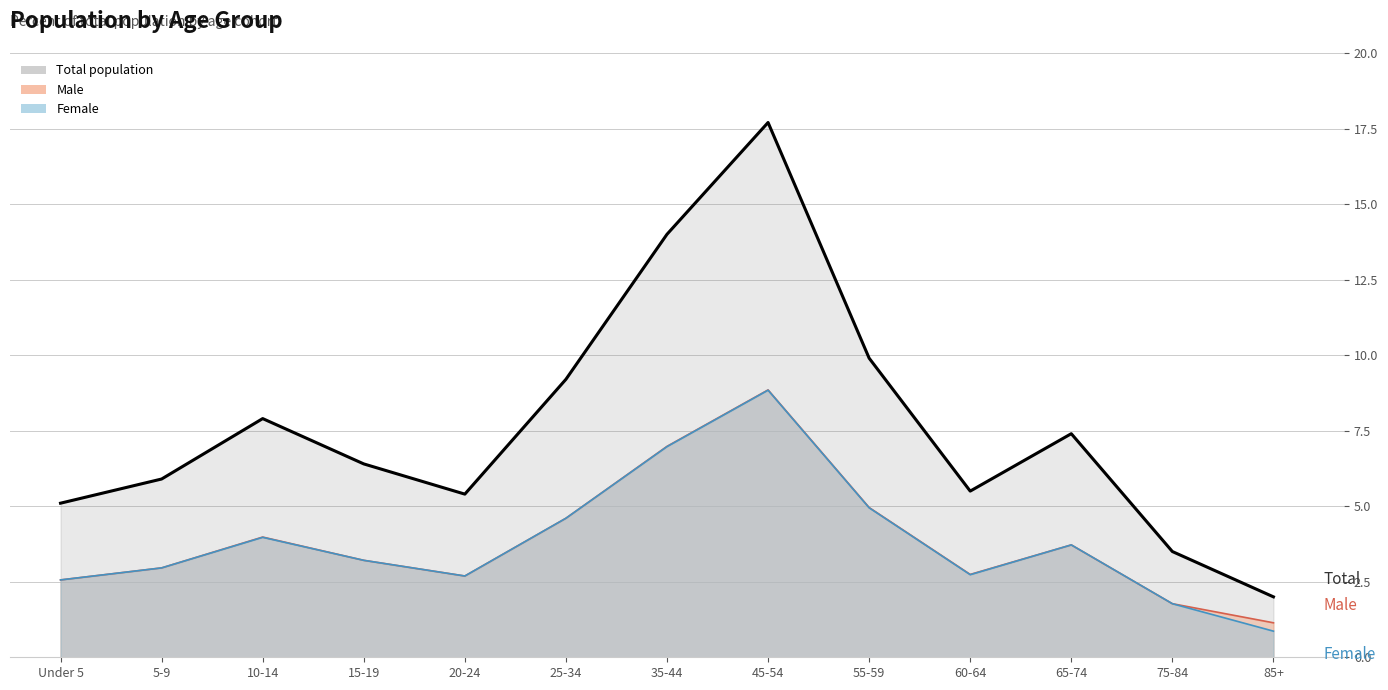

List the labels in order of value, largest first.

45-54, 35-44, 55-59, 25-34, 10-14, 65-74, 15-19, 5-9, 60-64, 20-24, Under 5, 75-84, 85+